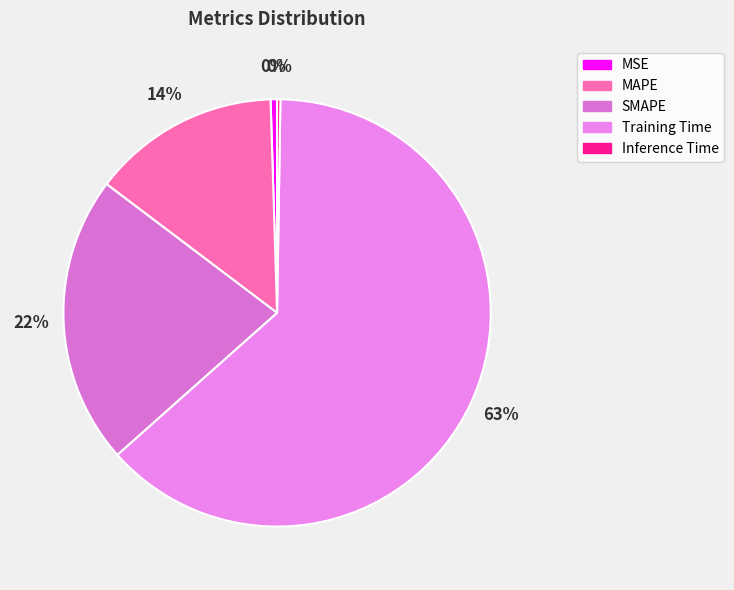

True or false: MSE accounts for 7% of the total.

False